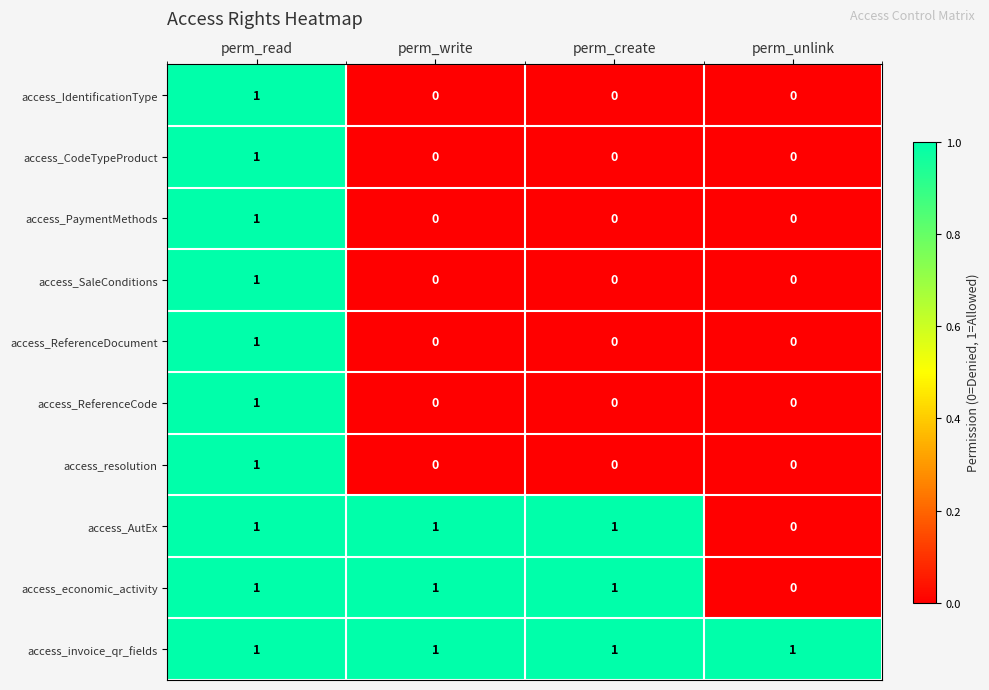

At how many categories does at least one series exceed 0?

4